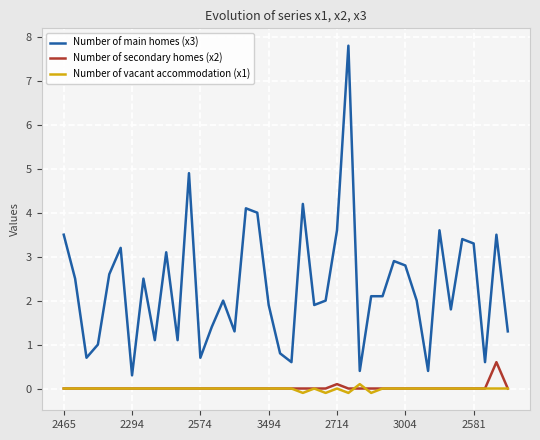

True or false: Number of main homes (x3) and Number of secondary homes (x2) cross at least once.

False